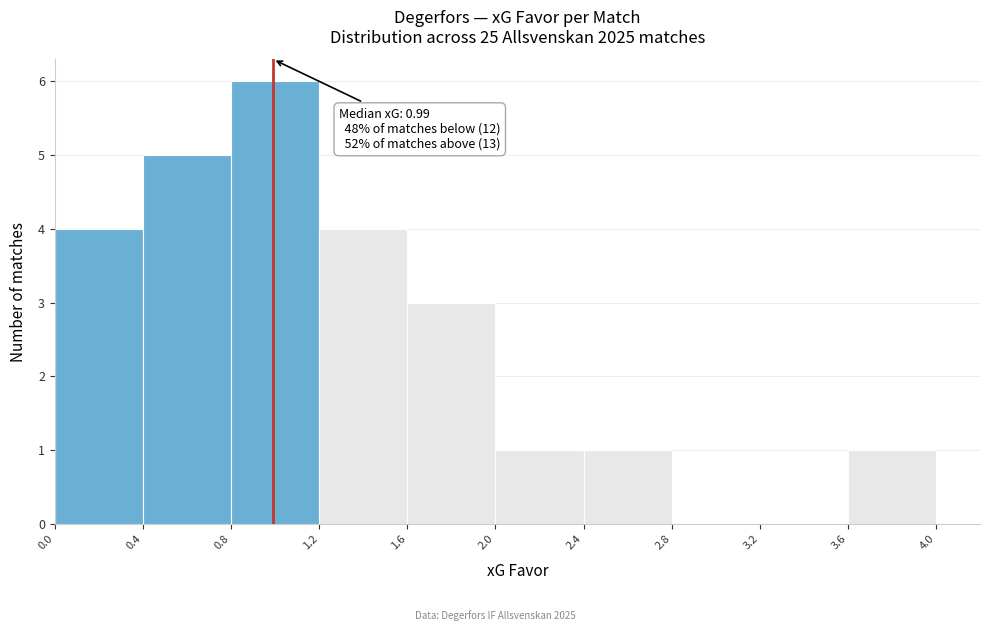

Over which range of the x-axis is the bar tallest?

0.8 to 1.2